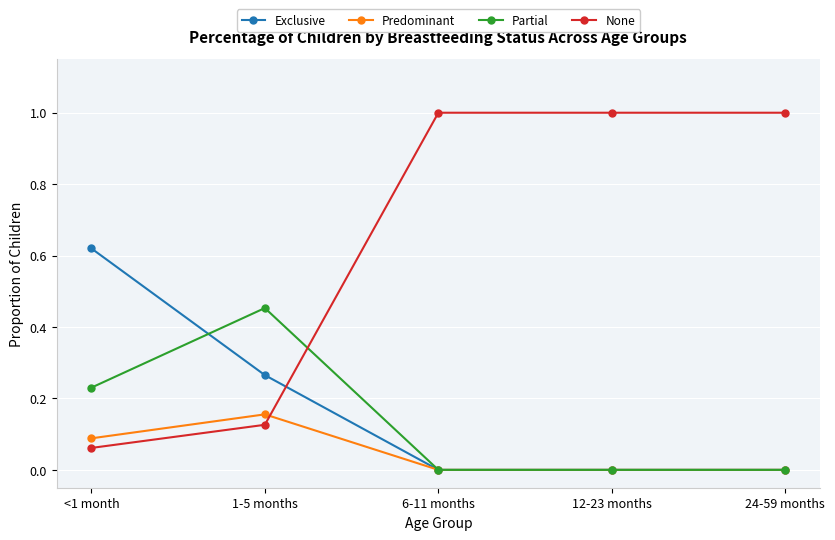

What is the label of the 2nd point from the left?

1-5 months